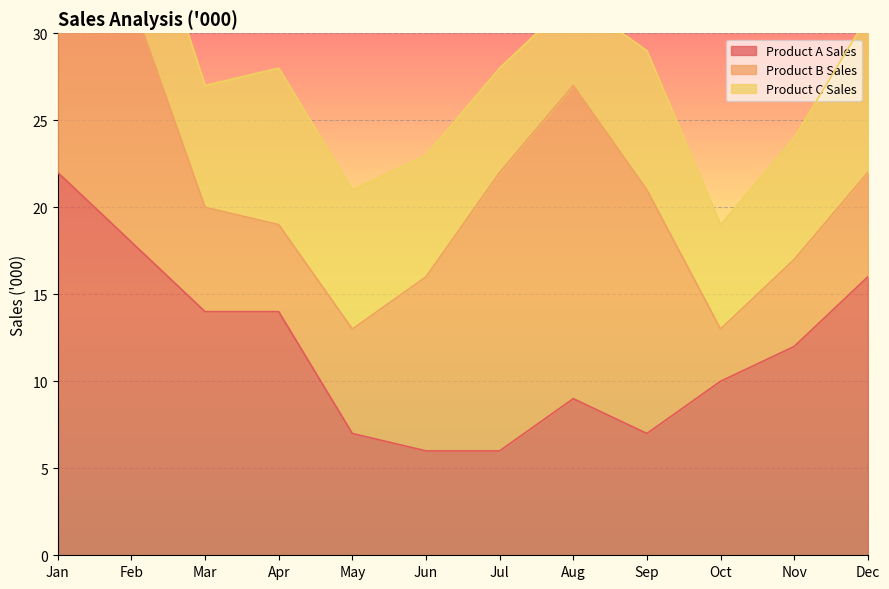

The value of Product C Sales at Nov is 7. True or false?

True